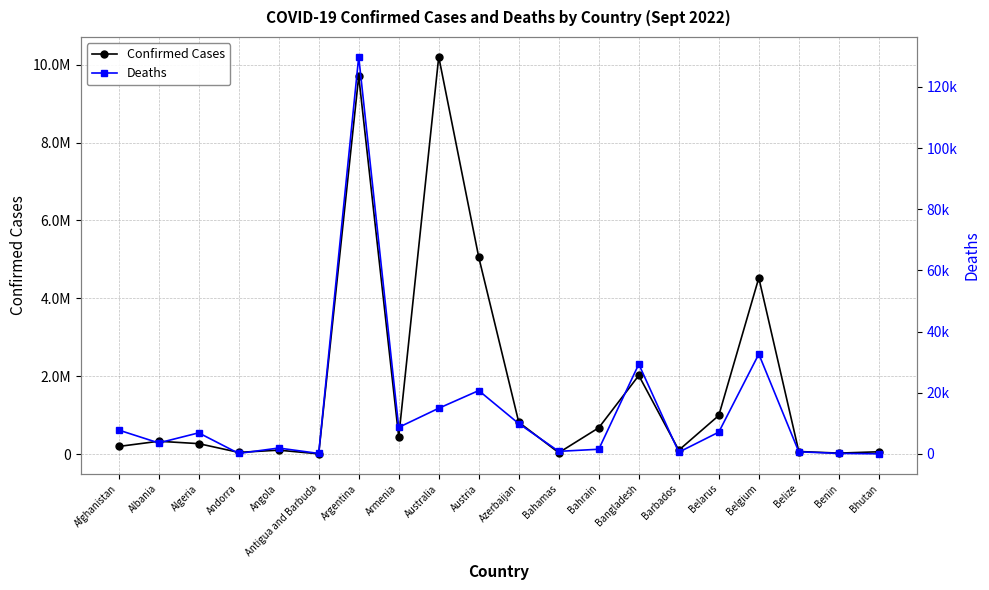

Rank the series by their maximum value, from highest to lowest.

Confirmed Cases, Deaths